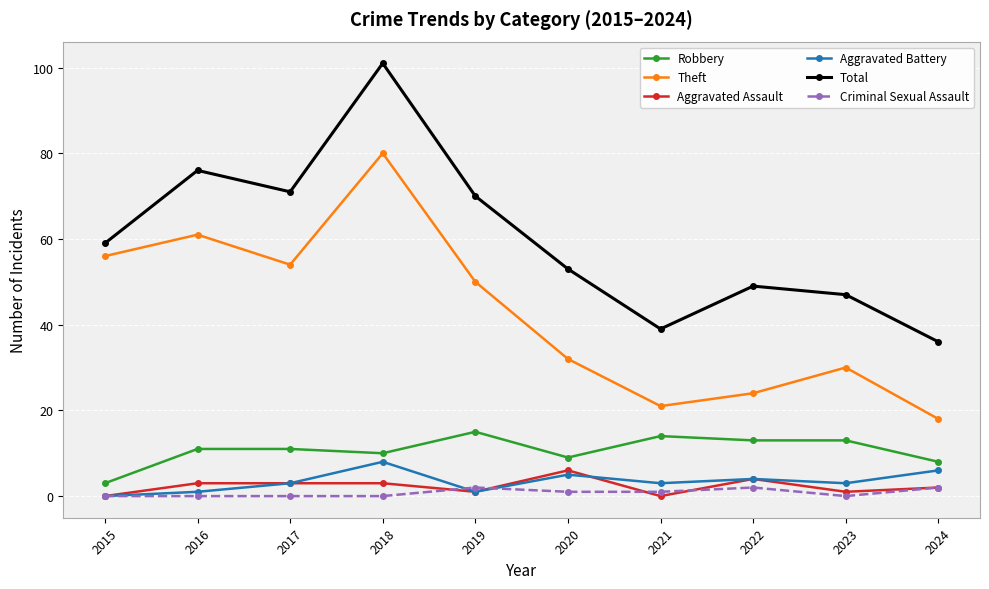

What are all the series names shown in the legend?

Robbery, Theft, Aggravated Assault, Aggravated Battery, Total, Criminal Sexual Assault